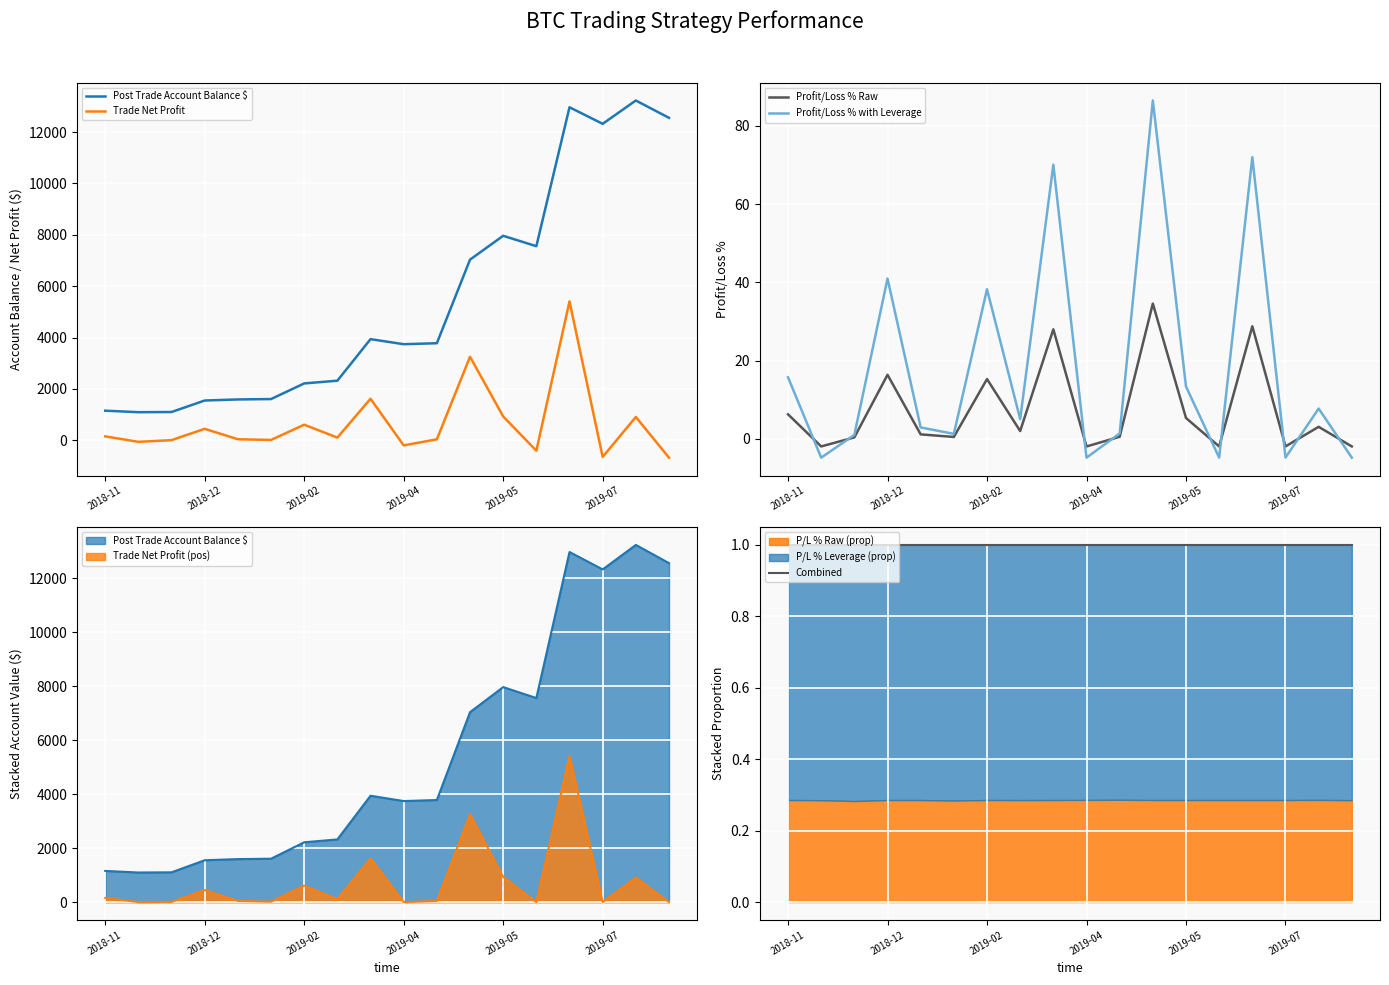

The value of Profit/Loss % with Leverage at 2018-11 is 27.1. True or false?

False